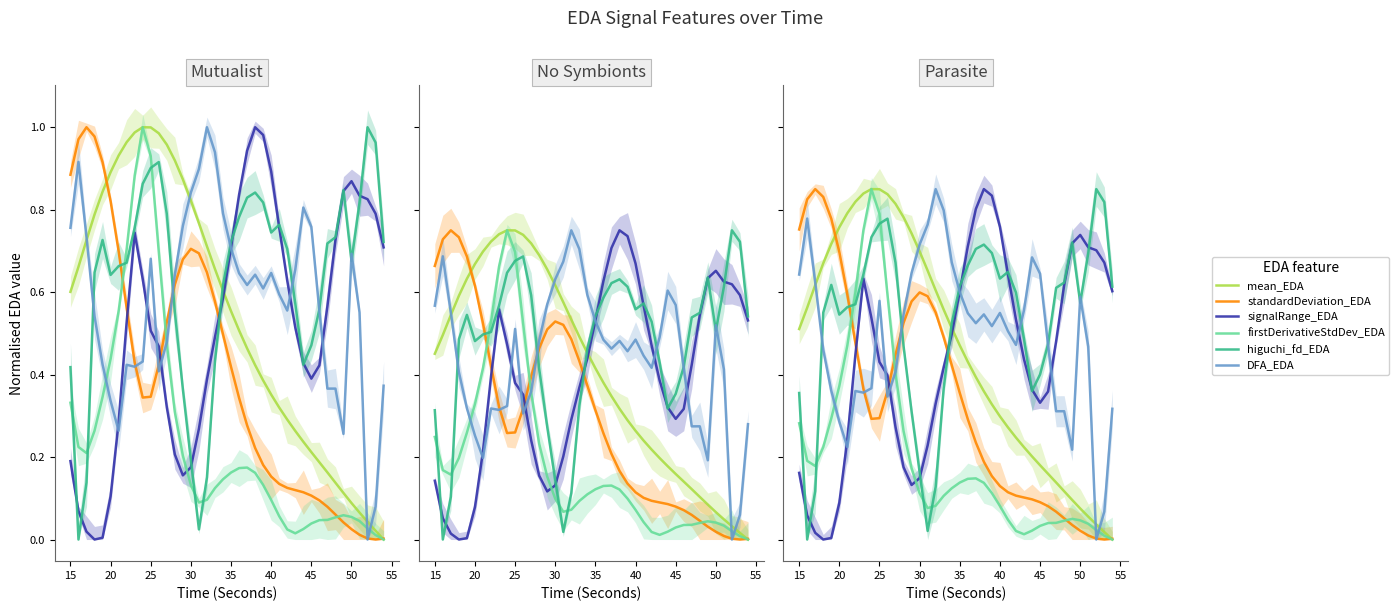

True or false: standardDeviation_EDA has more than 0 interior local peaks.

True